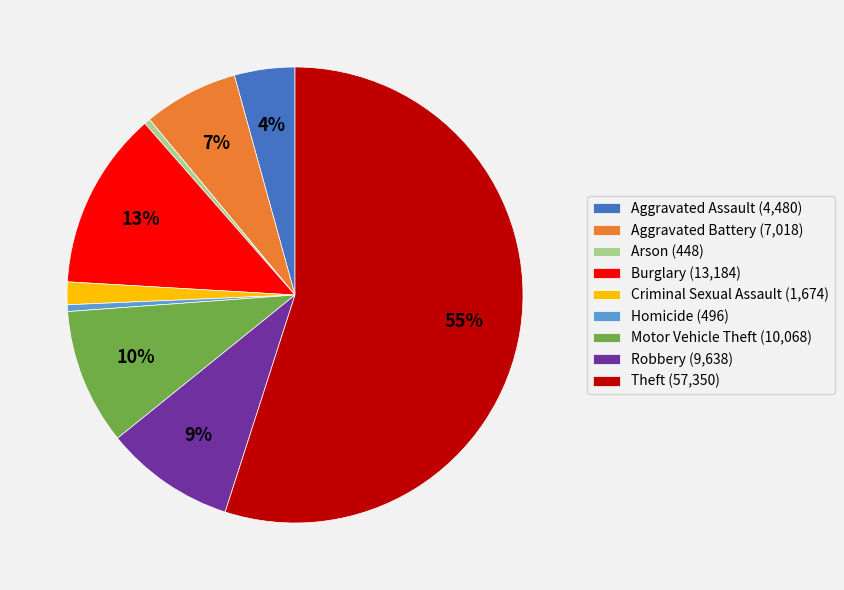

Which has a higher value, Aggravated Battery (7,018) or Theft (57,350)?

Theft (57,350)